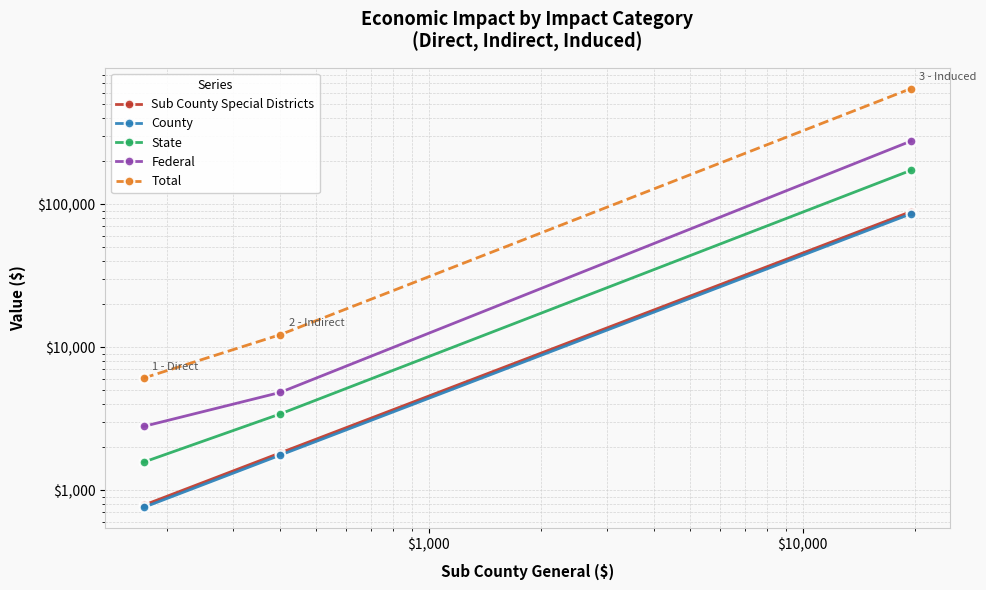

What are all the series names shown in the legend?

Sub County Special Districts, County, State, Federal, Total